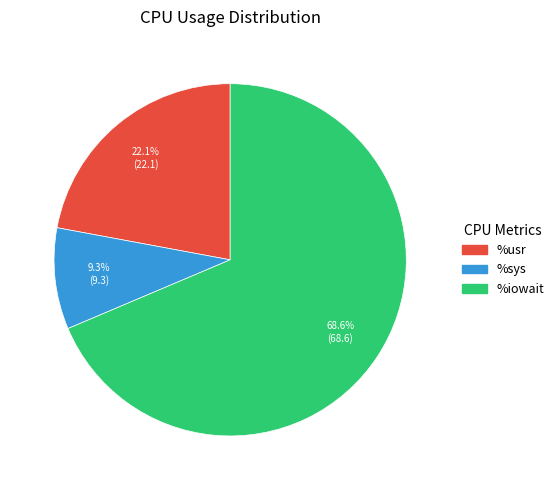

Is there a majority slice in this chart?

Yes